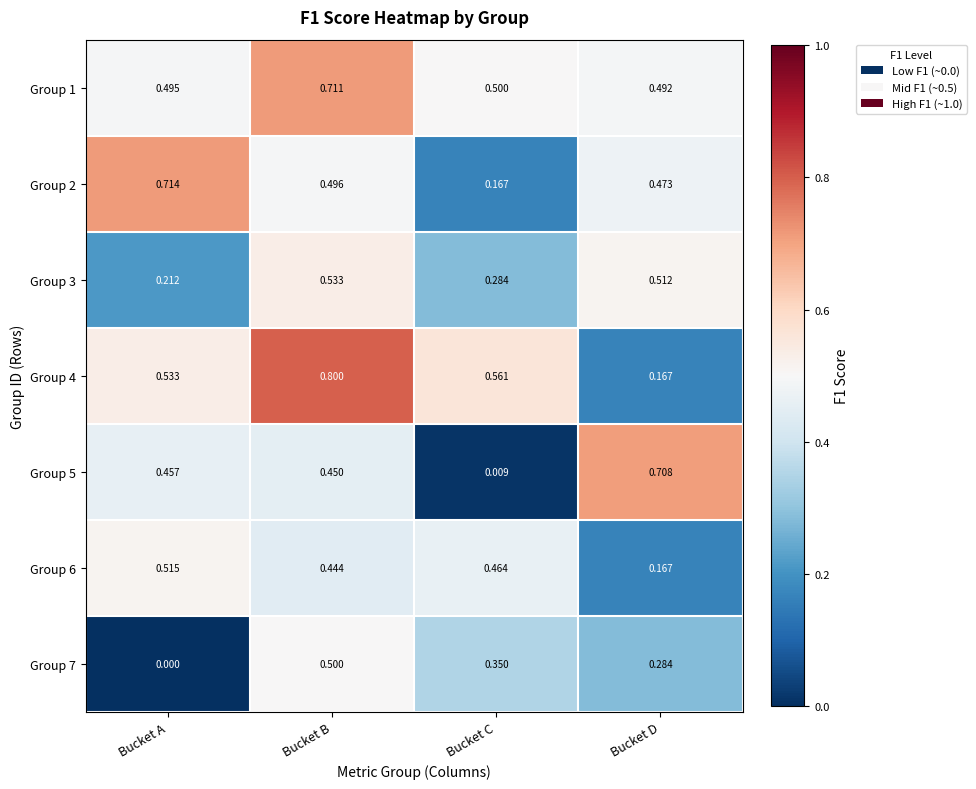

At which label is Group 6 closest to 0?

Bucket D